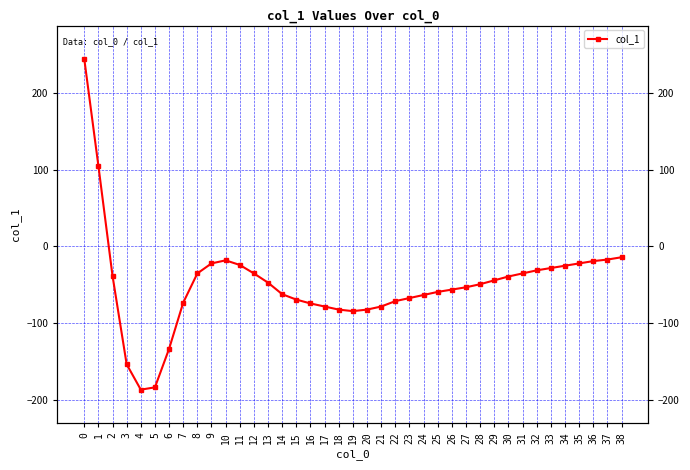

Reading left to right, transcribe all the data shown in this chart.

244	105	-38	-153	-186	-183	-133	-73	-35	-22	-18	-24	-35	-47	-62	-69	-74	-78	-82	-84	-82	-78	-71	-67	-63	-59	-56	-53	-49	-44	-39	-35	-31	-28	-25	-22	-19	-17	-14